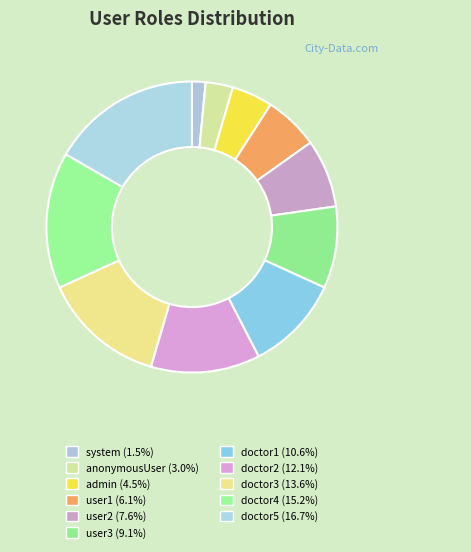

Does any single category account for the majority?

No